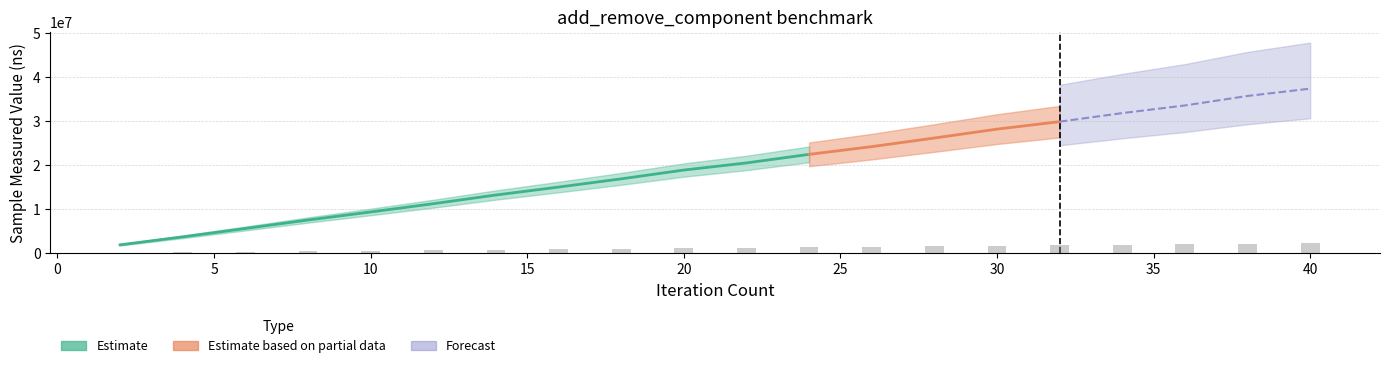

How many bars are there in total?

20